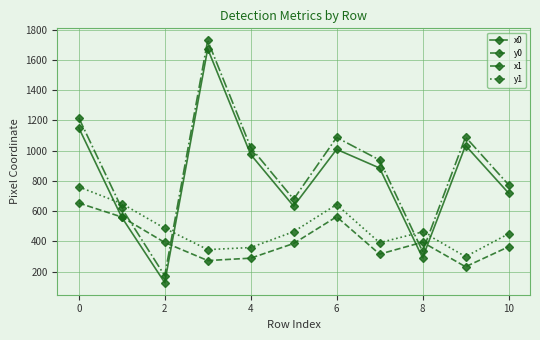

How many intersections are there between x0 and y0?

4